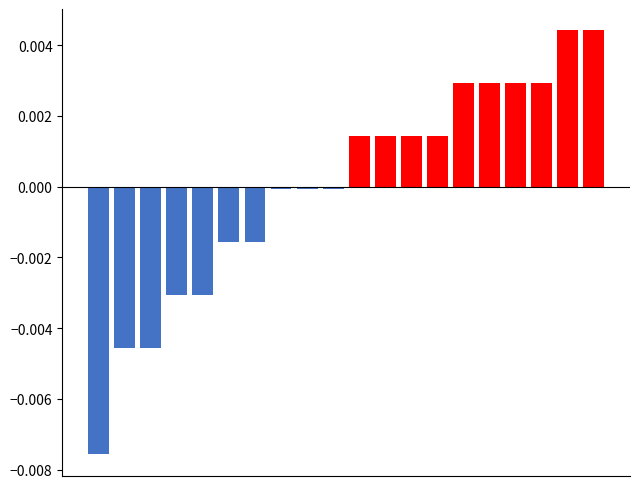

Which series has the largest total across all categories?

above mean